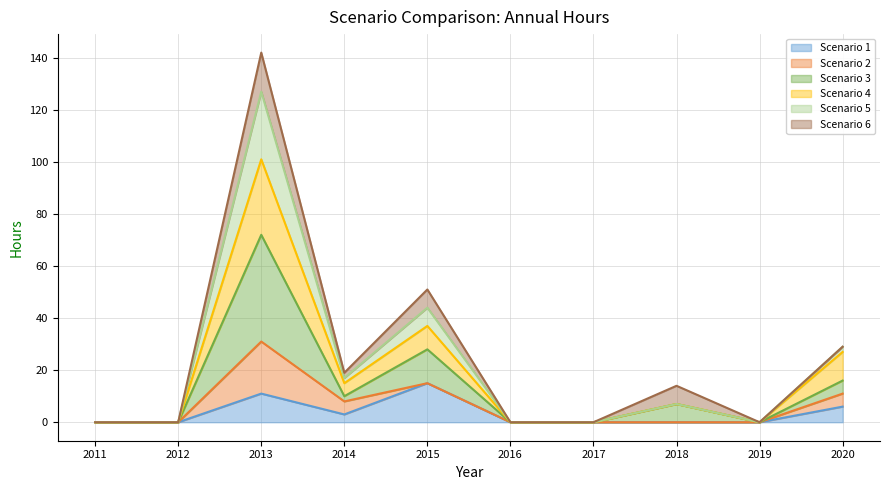

Which series has the largest total across all categories?

Scenario 3